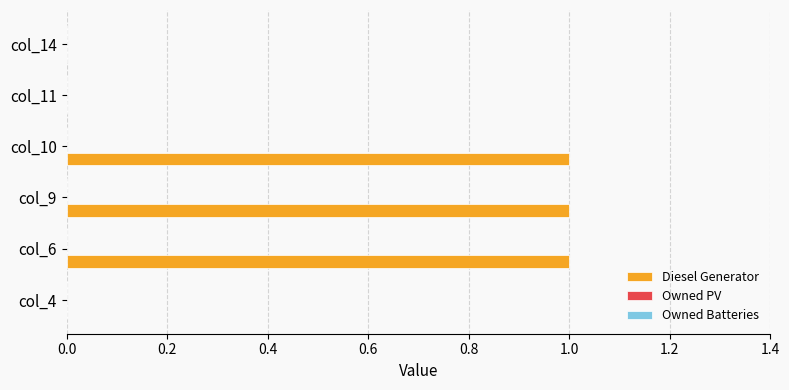

What is the change in value from col_4 to col_10?

+1.0